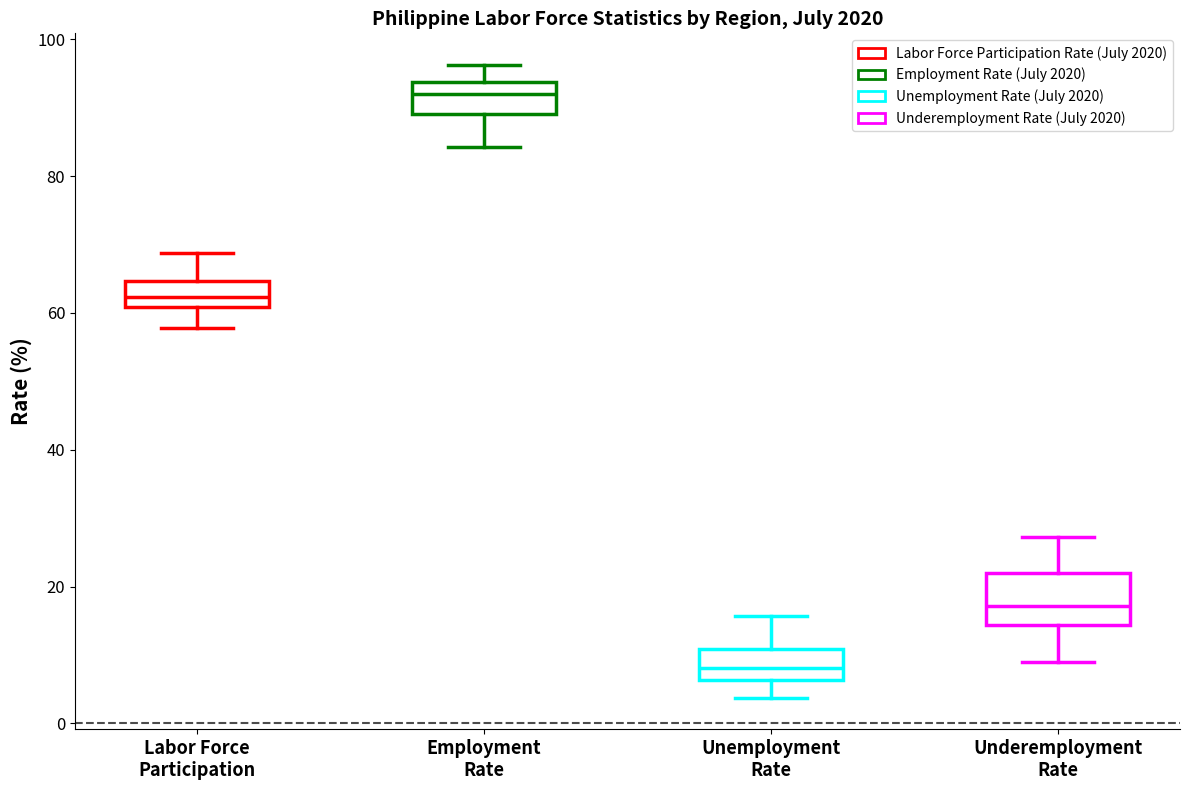

Reading left to right, transcribe this box plot: for each box, give where its median line is, the range the box spans, and where its two whiskers end, as read against the y-axis. The values are not printed on the chart, so give them approximately, as read against the axis.

Labor Force Participation: median 62, box 60 to 64, whiskers 58 to 68
Employment Rate: median 92, box 90 to 94, whiskers 84 to 96
Unemployment Rate: median 8, box 6 to 10, whiskers 4 to 16
Underemployment Rate: median 18, box 14 to 22, whiskers 10 to 28